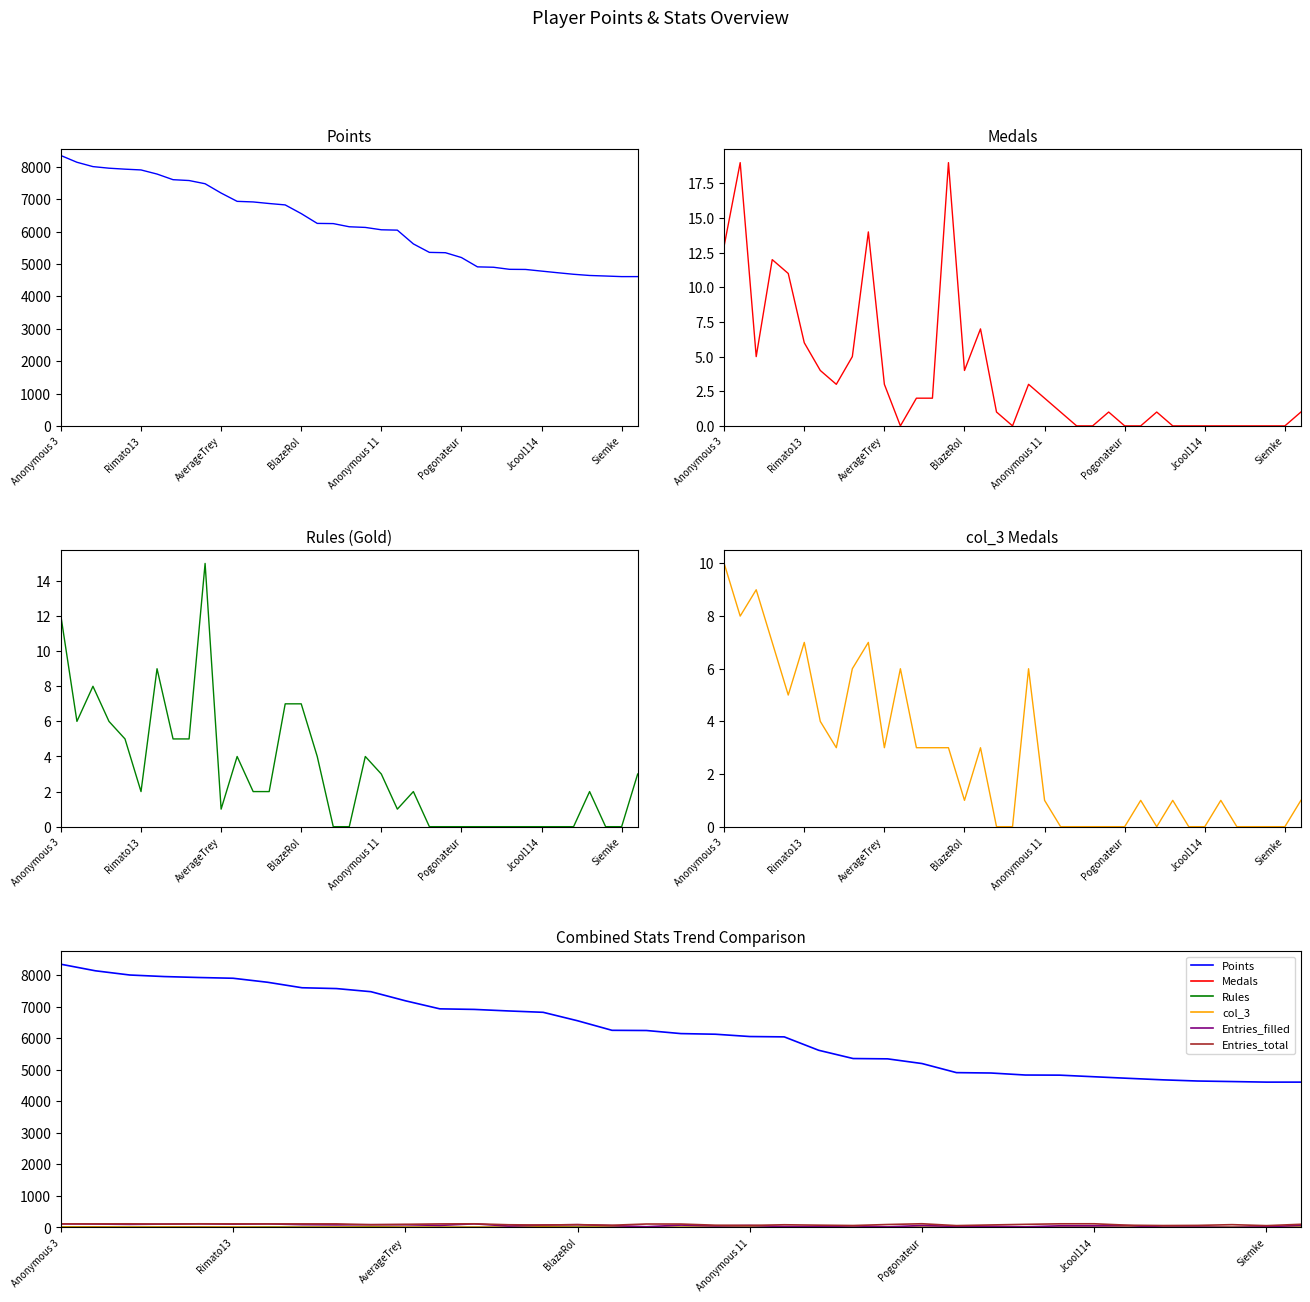

At which label does Entries_total first exceed 99?

Anonymous 3